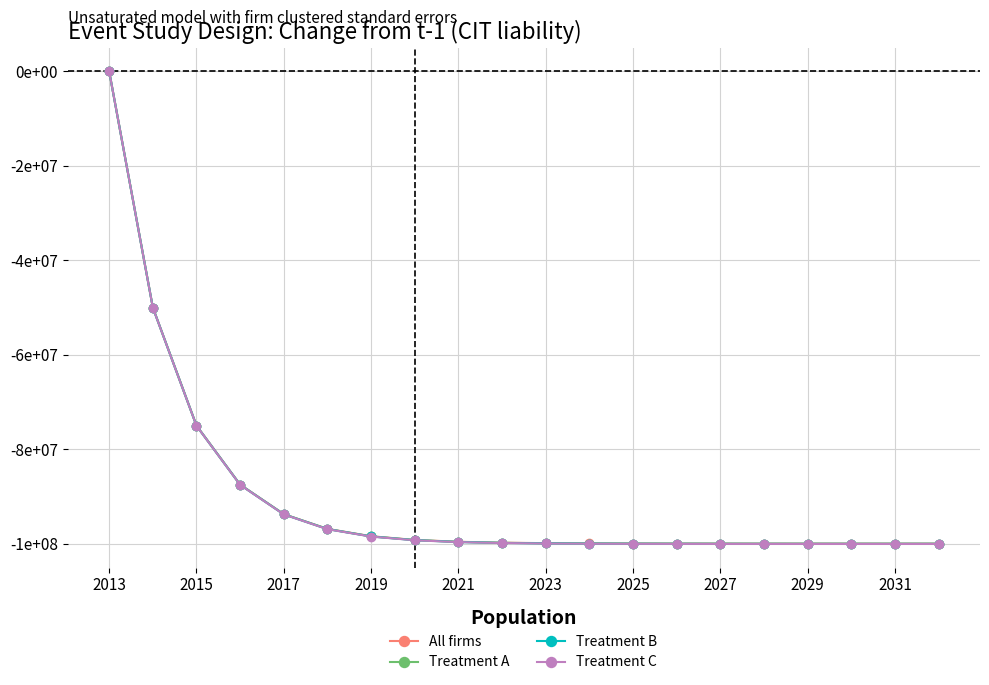

True or false: All firms and Treatment B cross at least once.

False